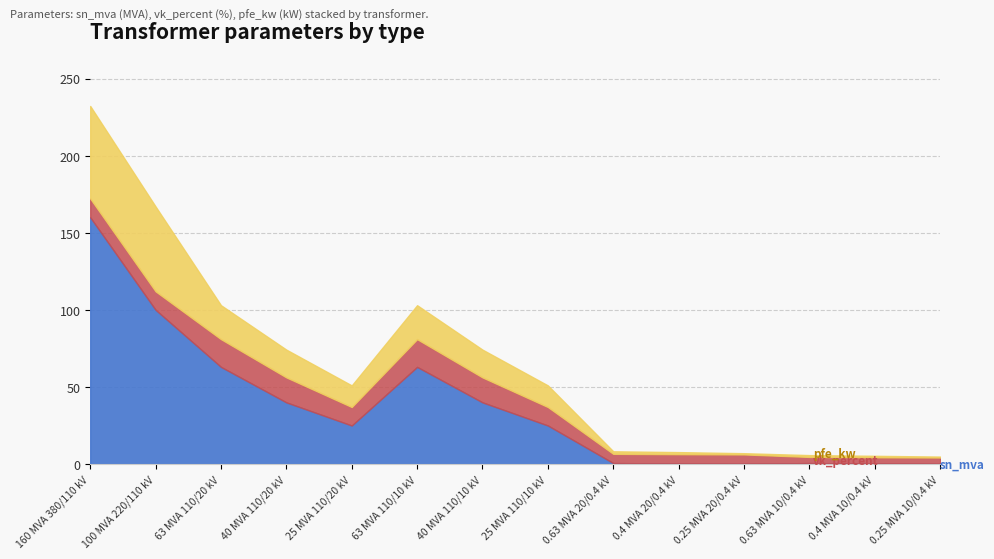

True or false: sn_mva and pfe_kw cross at least once.

False